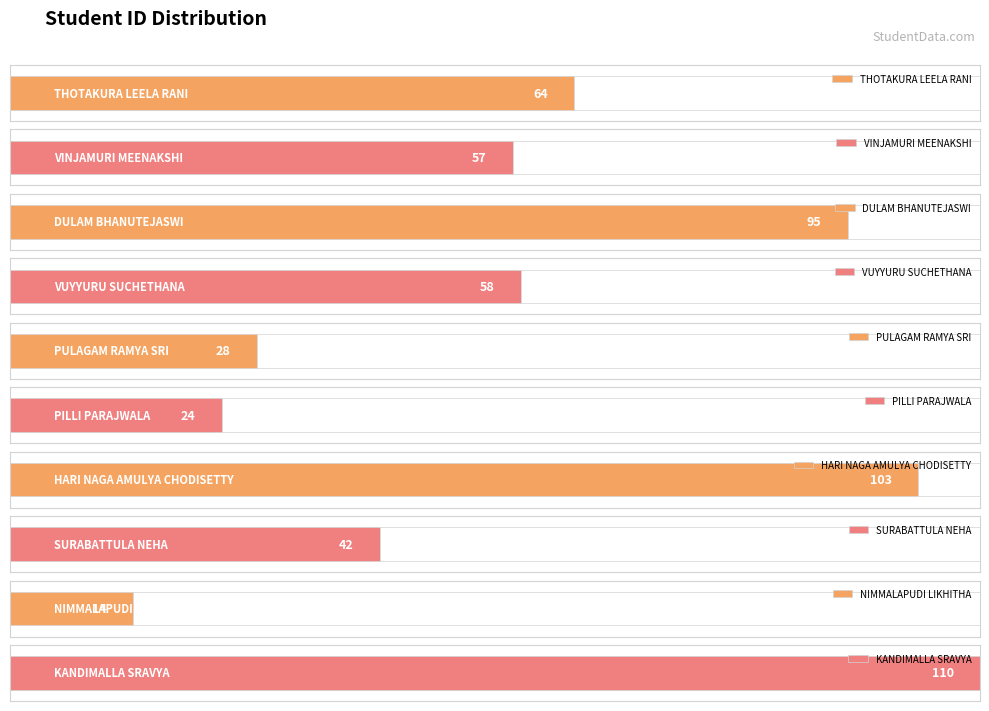

List the labels in order of value, largest first.

KANDIMALLA SRAVYA, HARI NAGA AMULYA CHODISETTY, DULAM BHANUTEJASWI, THOTAKURA LEELA RANI, VUYYURU SUCHETHANA, VINJAMURI MEENAKSHI, SURABATTULA NEHA, PULAGAM RAMYA SRI, PILLI PARAJWALA, NIMMALAPUDI LIKHITHA